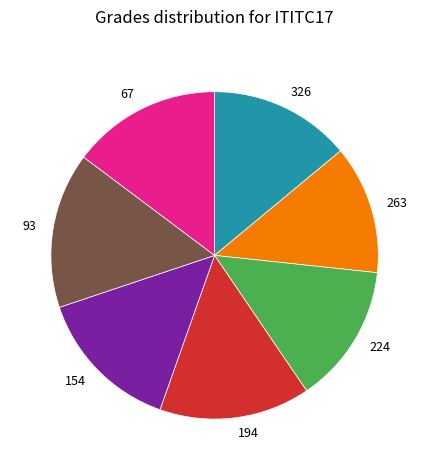

Which slice is the smallest?

263